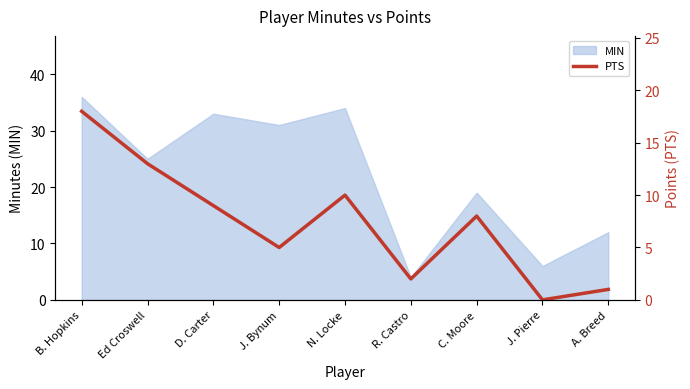

List the labels in order of MIN value, smallest first.

R. Castro, J. Pierre, A. Breed, C. Moore, Ed Croswell, J. Bynum, D. Carter, N. Locke, B. Hopkins